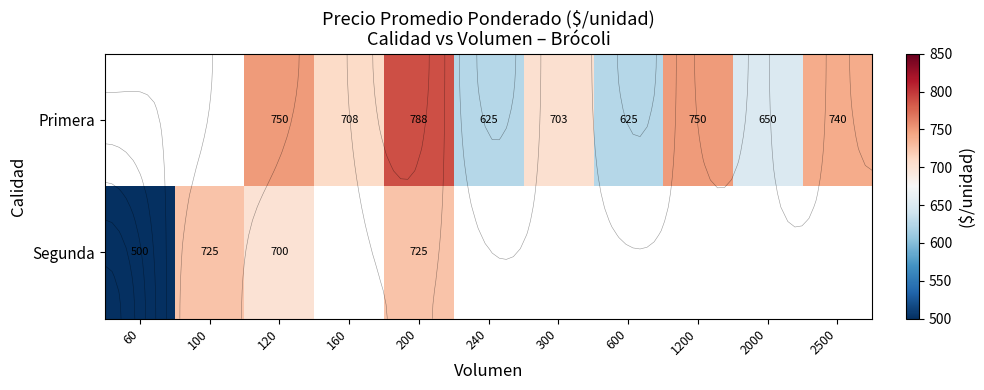

At which category is the sum across all series the highest?

200